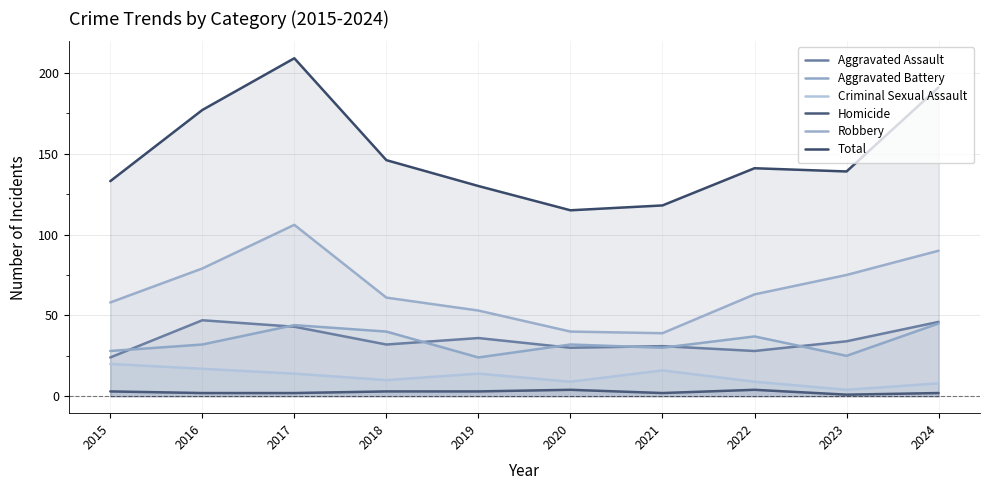

True or false: Aggravated Assault and Total intersect in this chart.

False